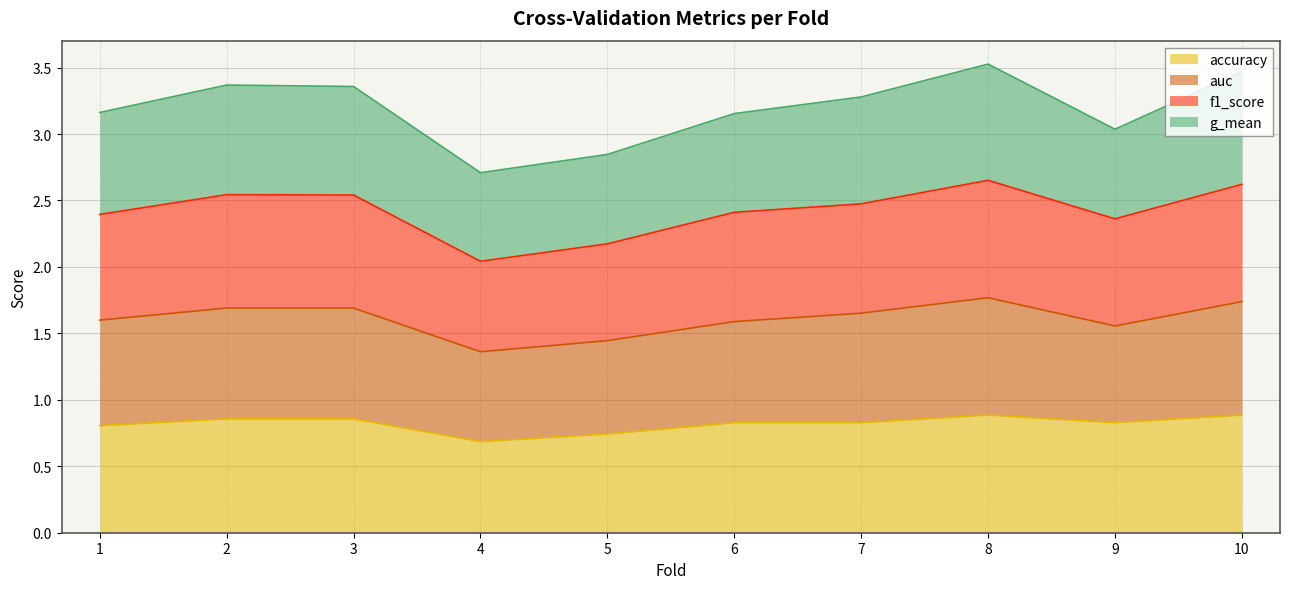

True or false: accuracy has more than 0 points higher than both neighbors.

True